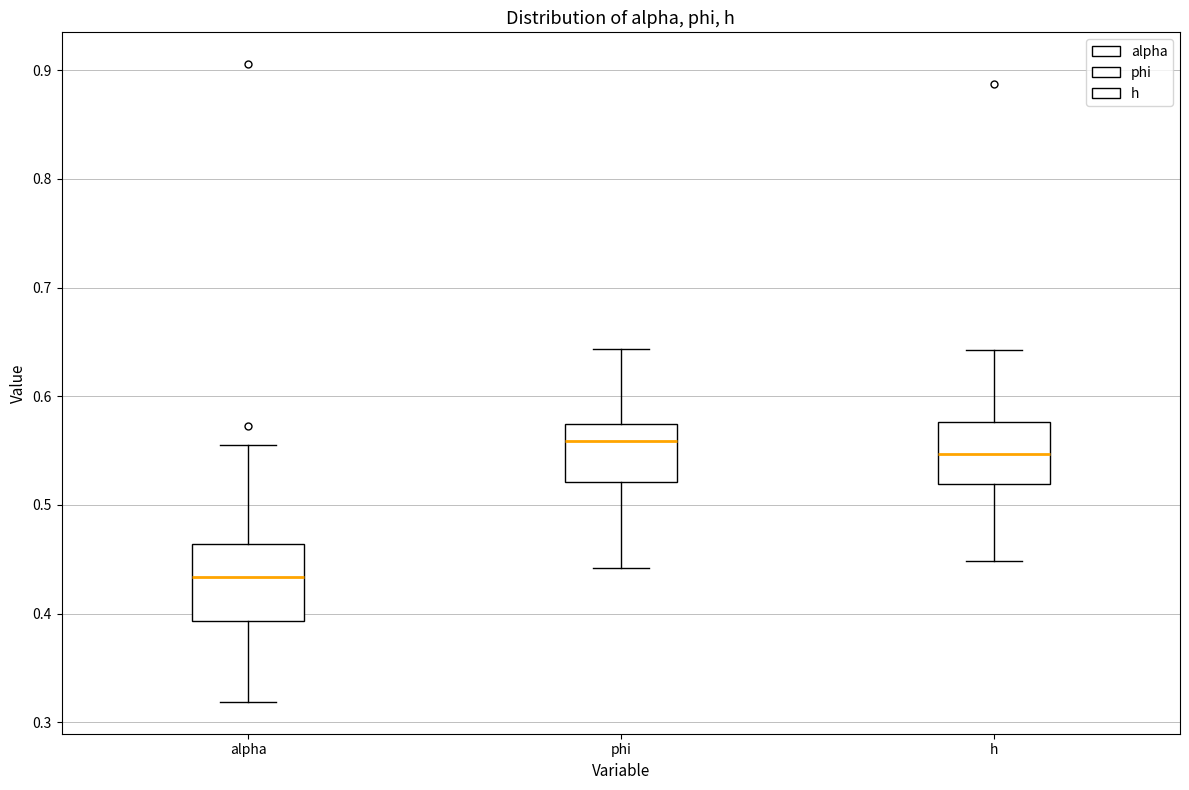

Which box has the highest median line?

phi